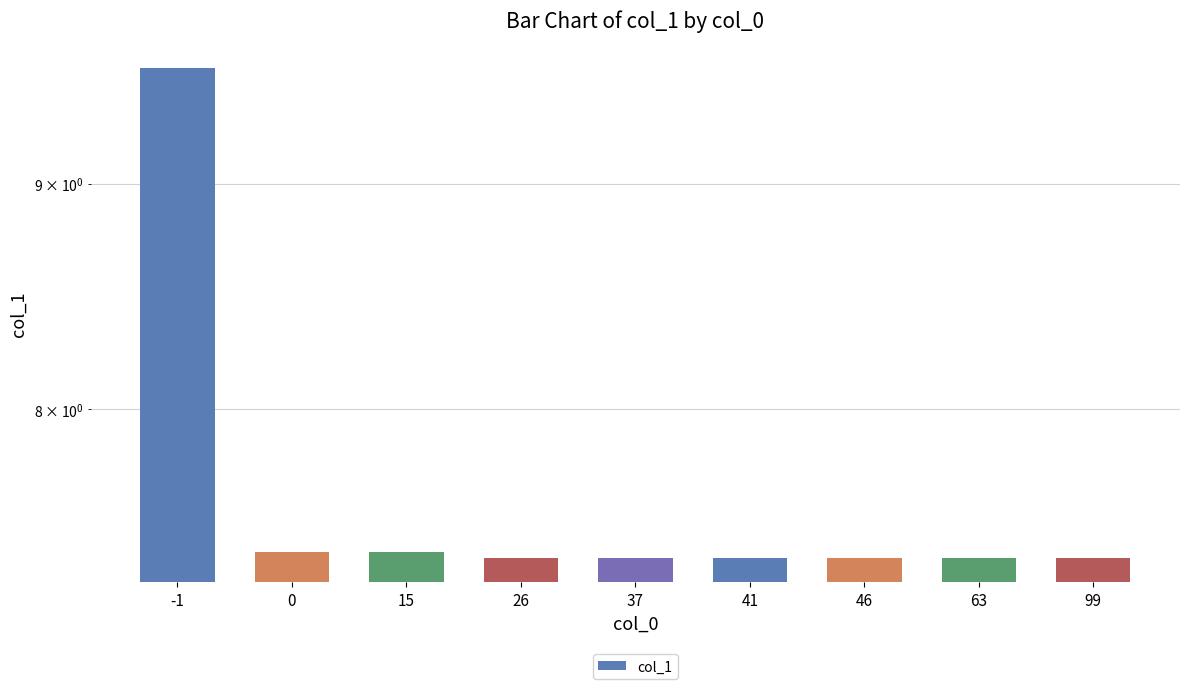

What is the average value?

7.6